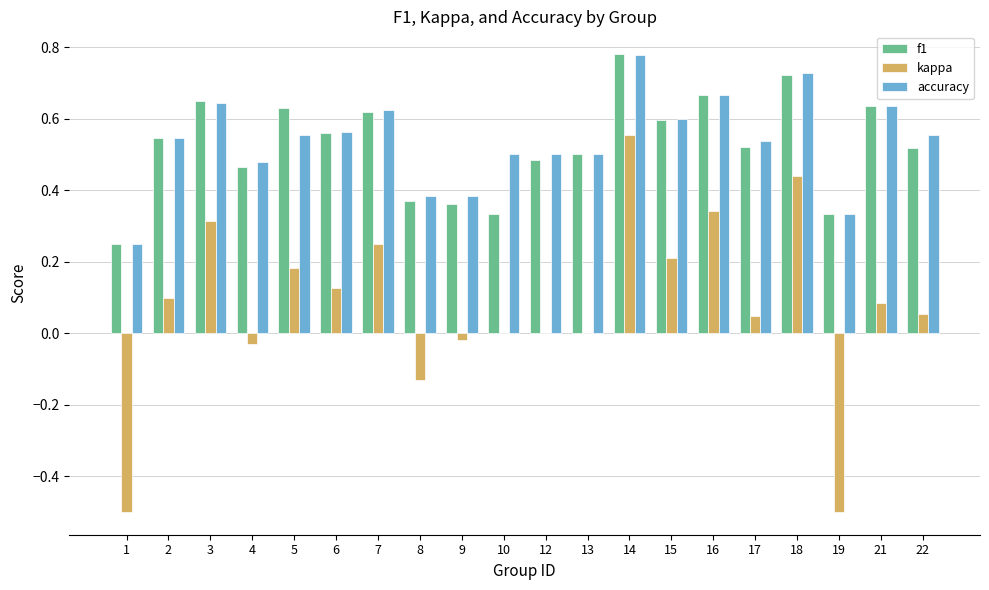

The f1 series shows 1.3 at 14. True or false?

False